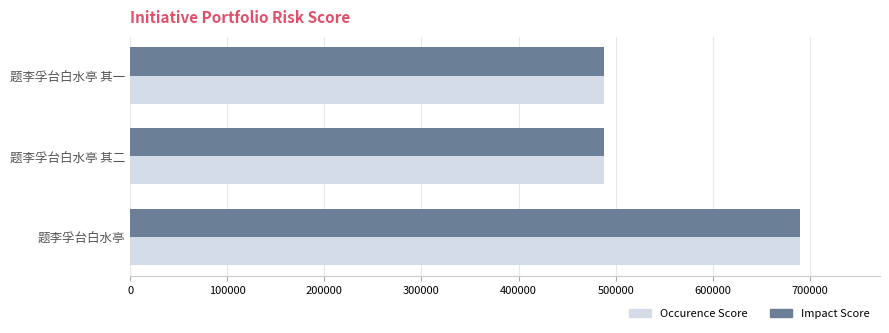

At which category is the sum across all series the highest?

题李孚台白水亭